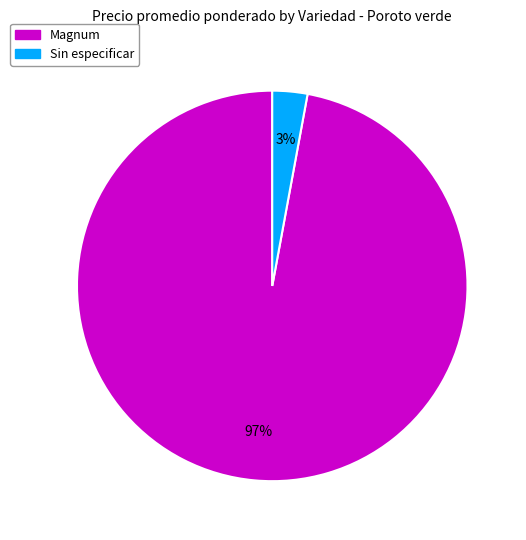

To the nearest percent, what is the average slice percentage?

50%